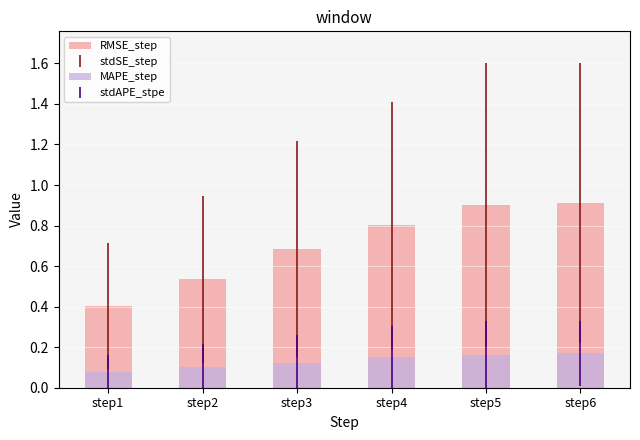

Are the bars horizontal?

No